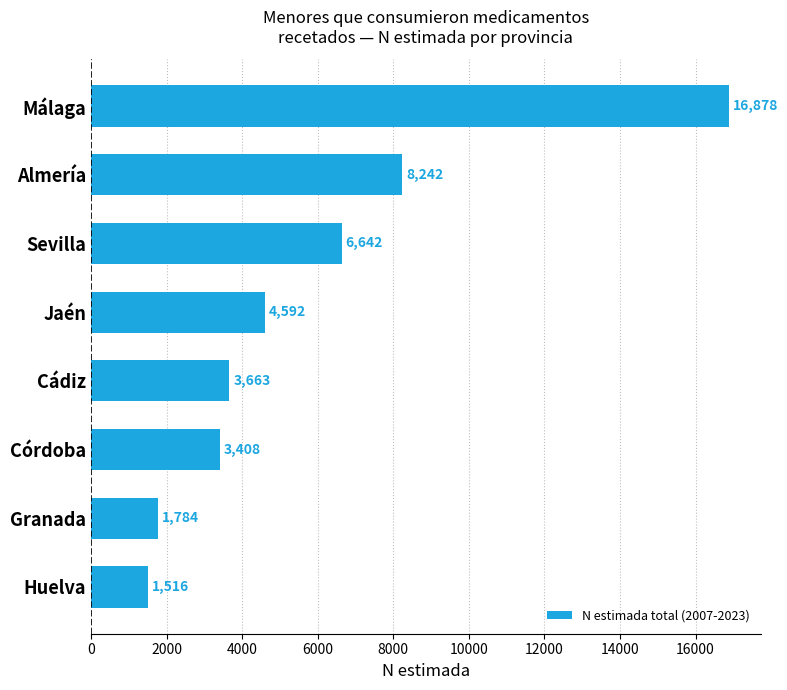

What is the maximum value shown in the chart?

16878